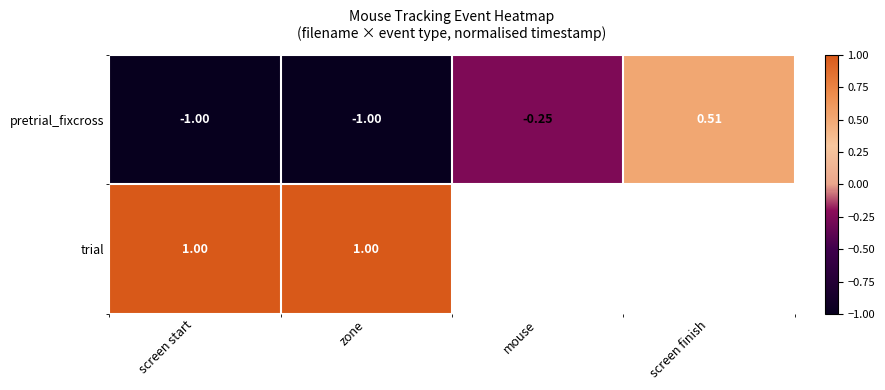

Which label corresponds to the largest value in the chart?

screen start